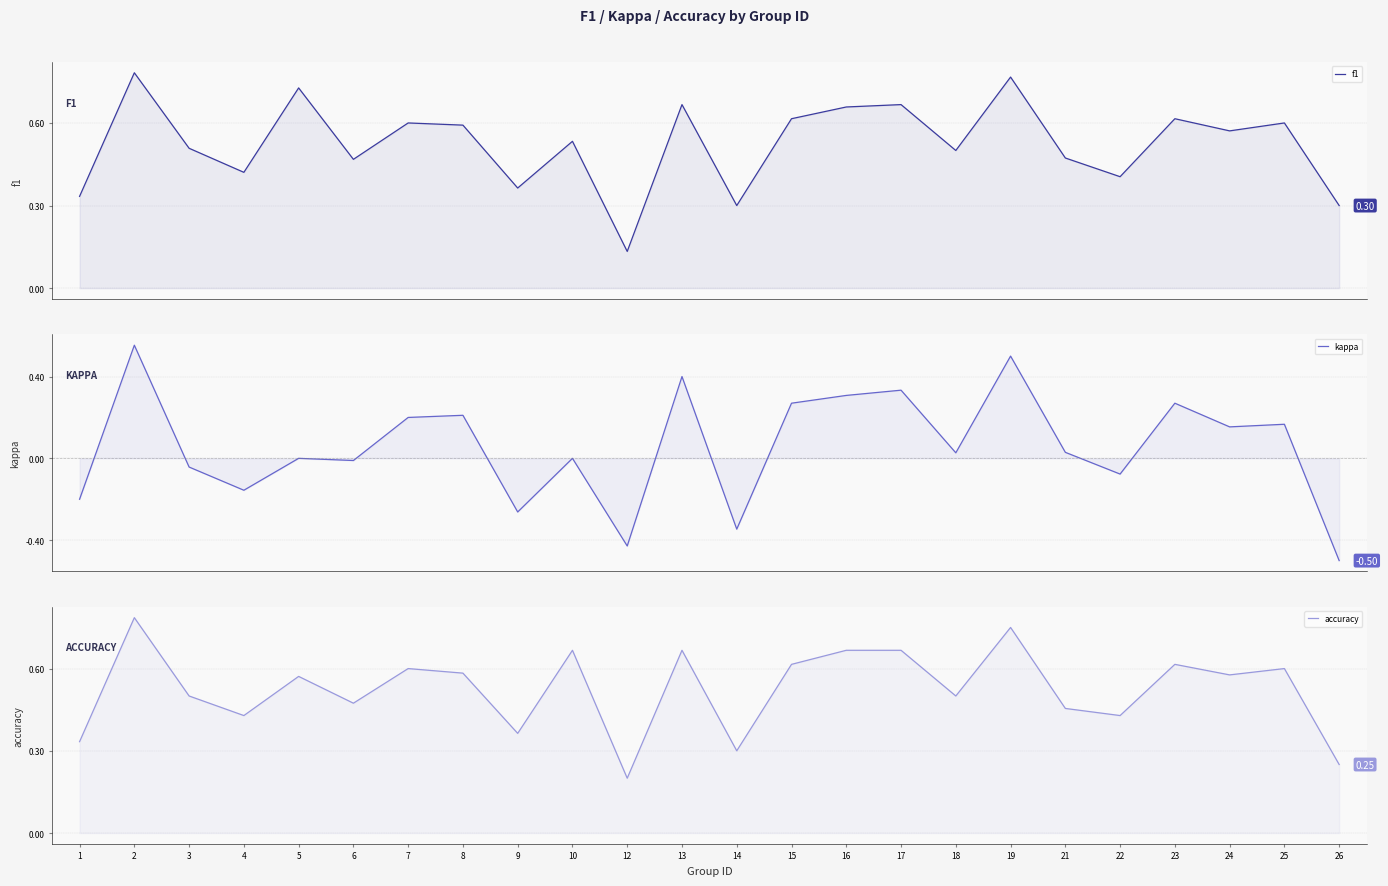

Which series has the largest total across all categories?

f1